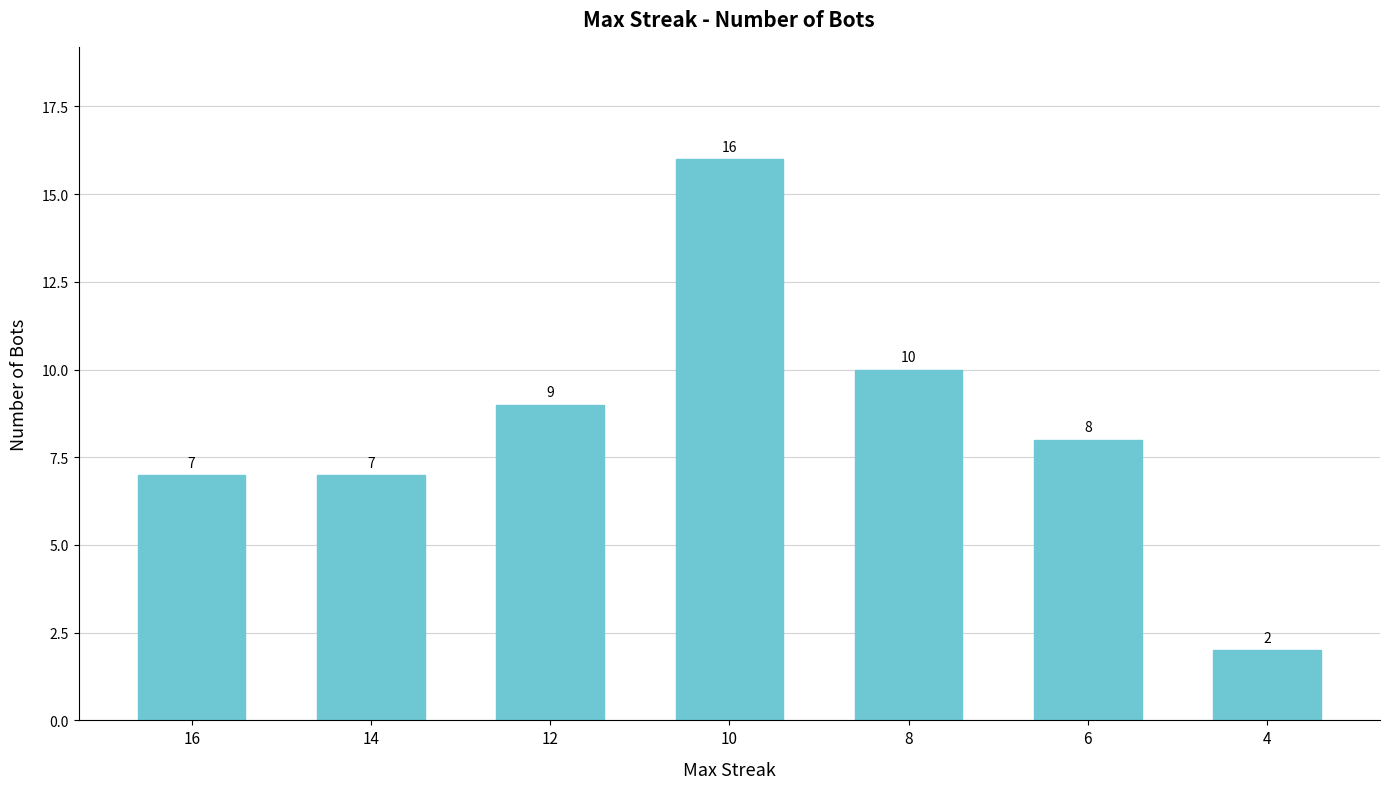

At which label does the data first exceed 8?

12